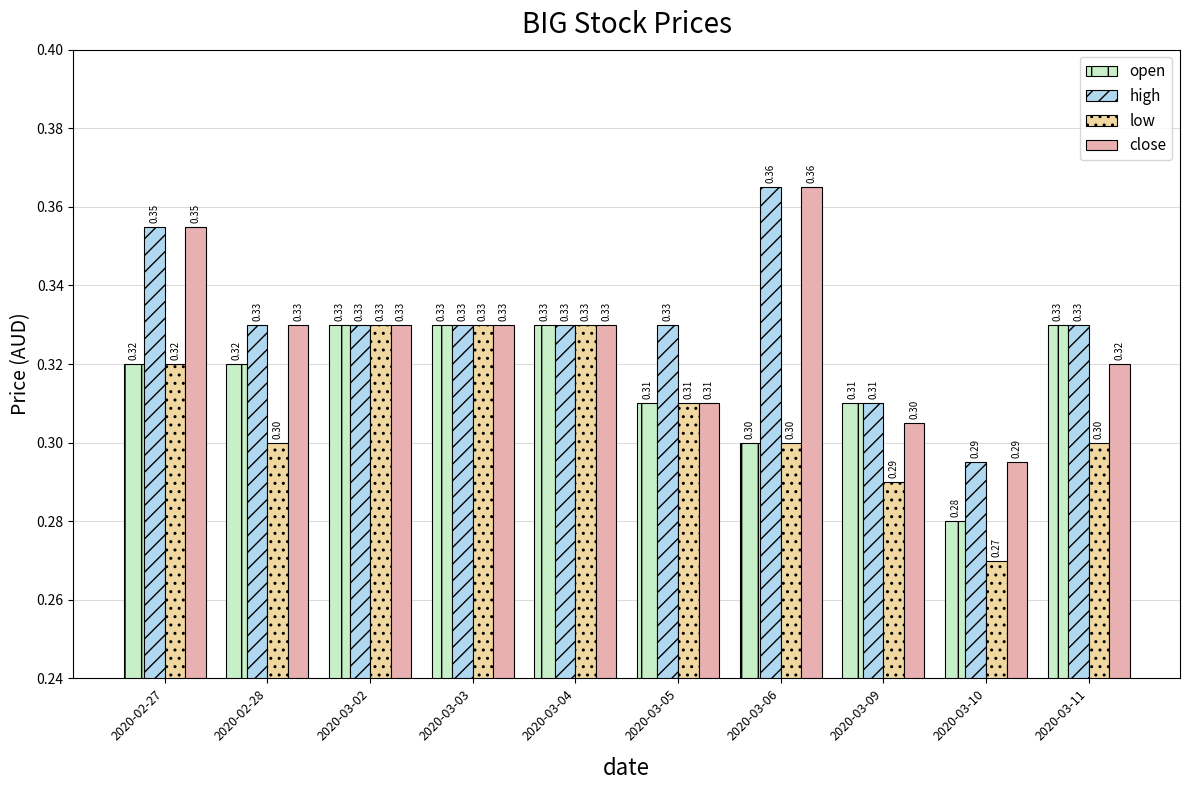

What is the difference between the second highest and minimum values in the low series?

0.1